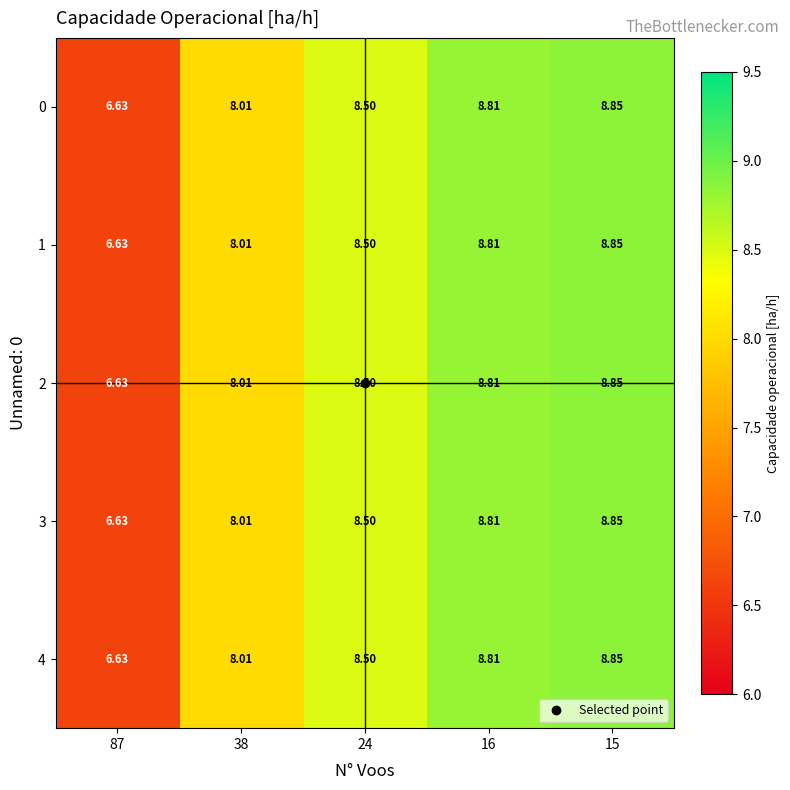

Count the number of categories in the chart.

5